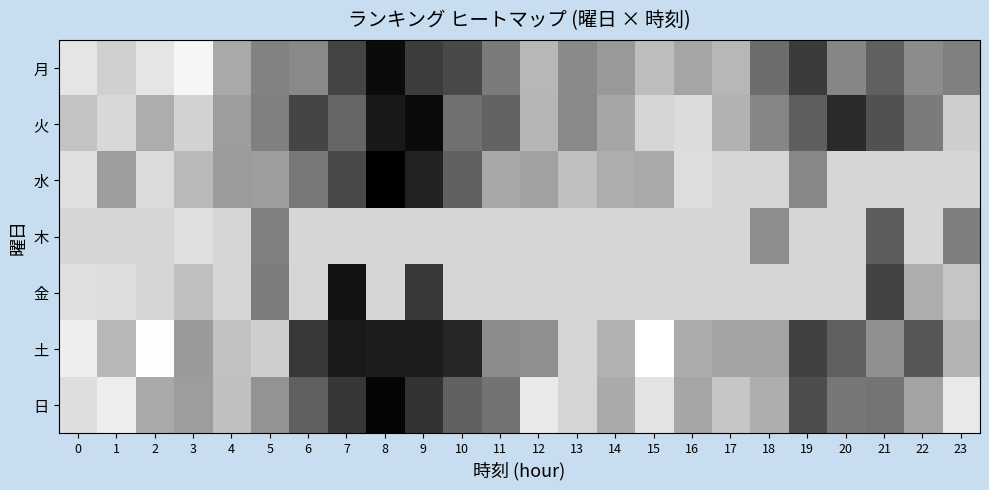

How many series are shown in this chart?

7